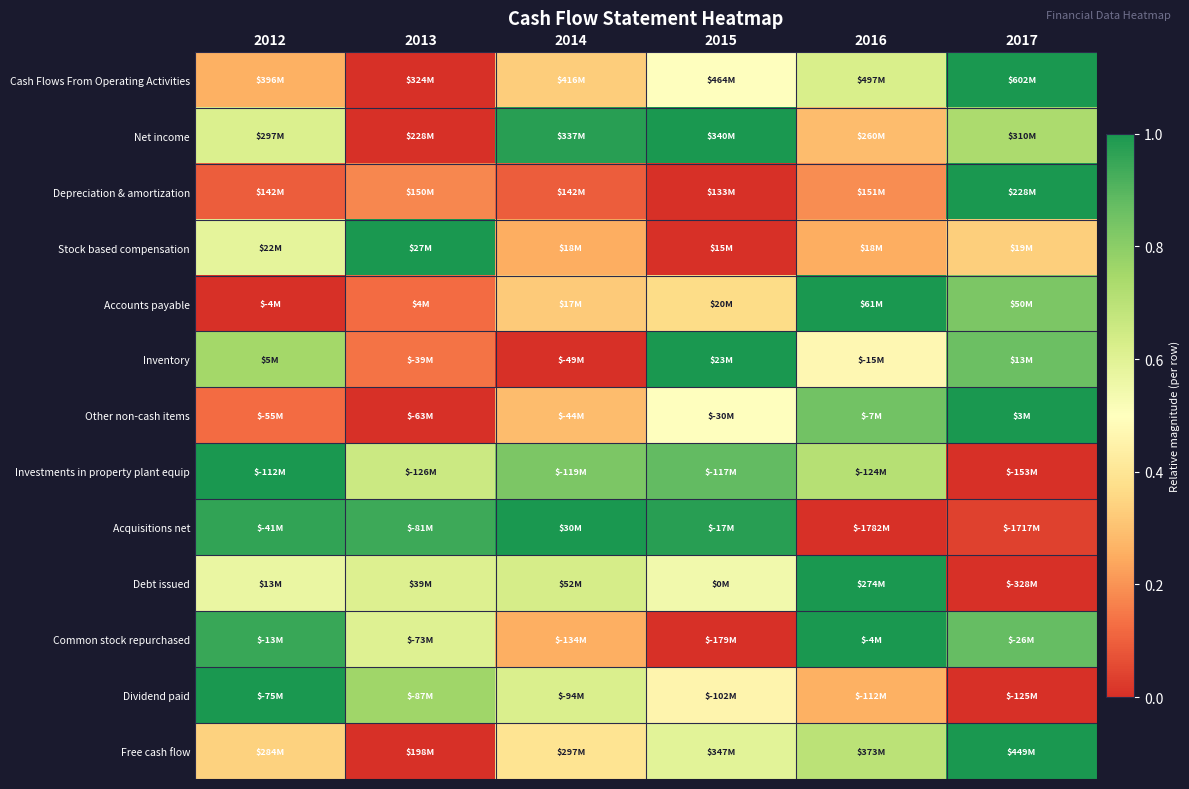

At how many categories does at least one series exceed 0?

6